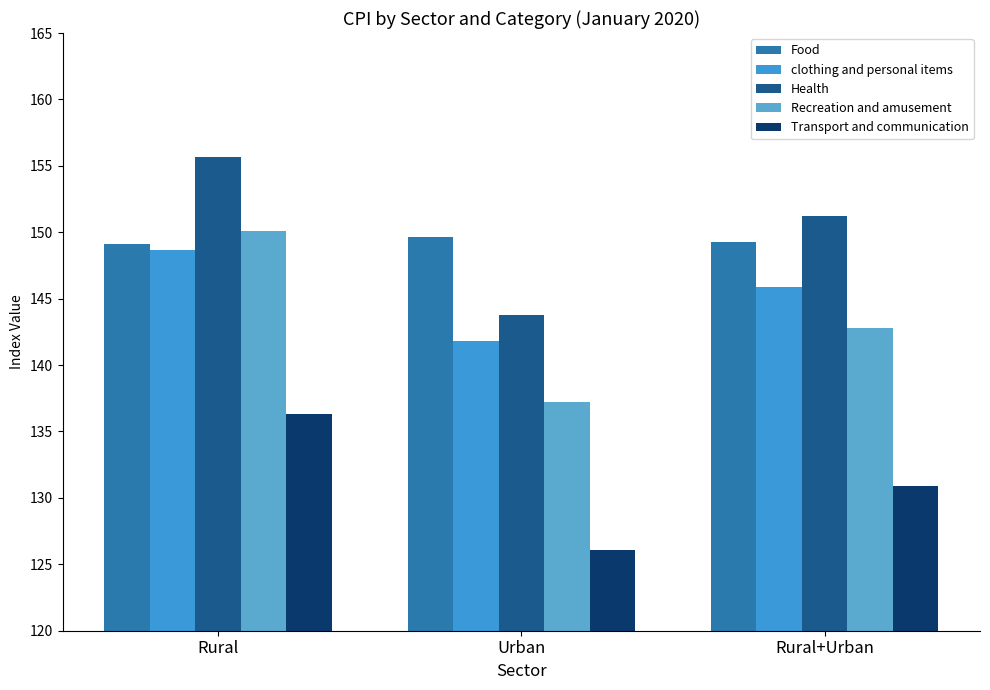

How many groups of bars are there?

3